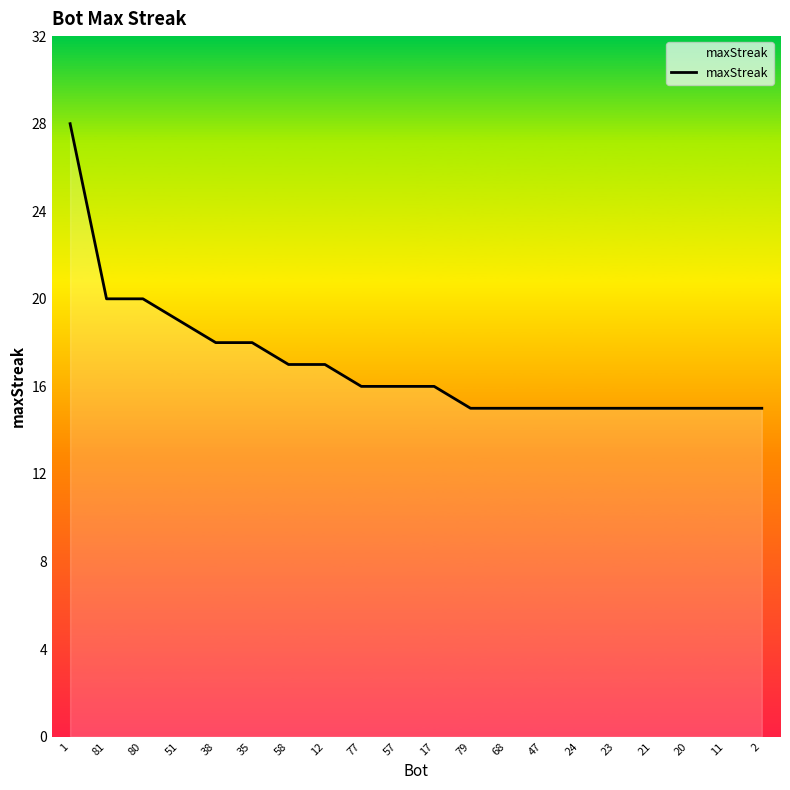

True or false: the data shows 5 at 79.

False